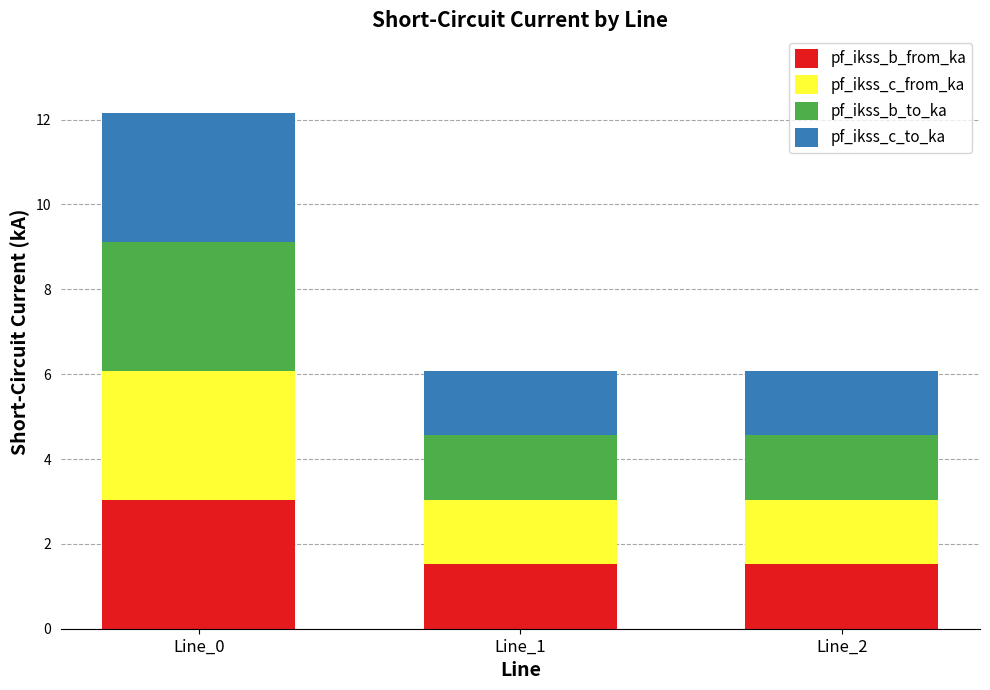

What is the average value of the pf_ikss_b_from_ka series?

2.0